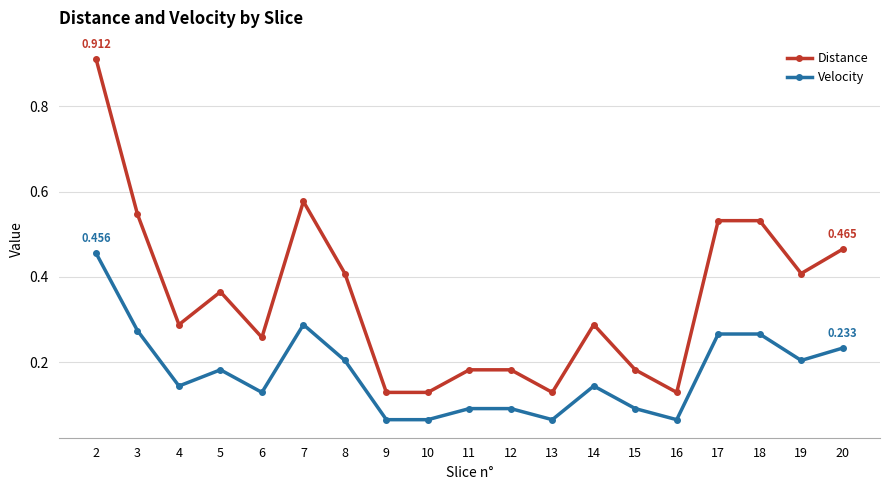

What is the total value across all series at 2?

1.4